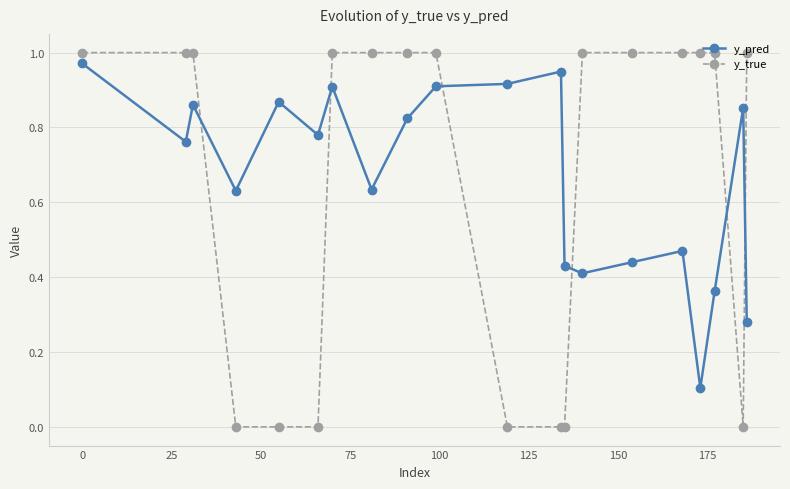

List the series in order of their overall mean, lowest first.

y_true, y_pred